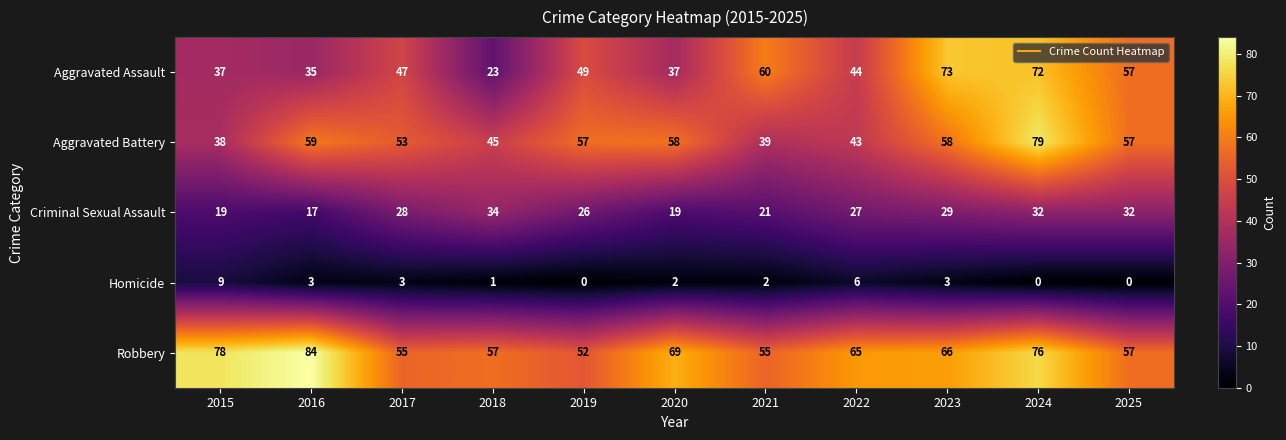

Which series has the largest total across all categories?

Robbery